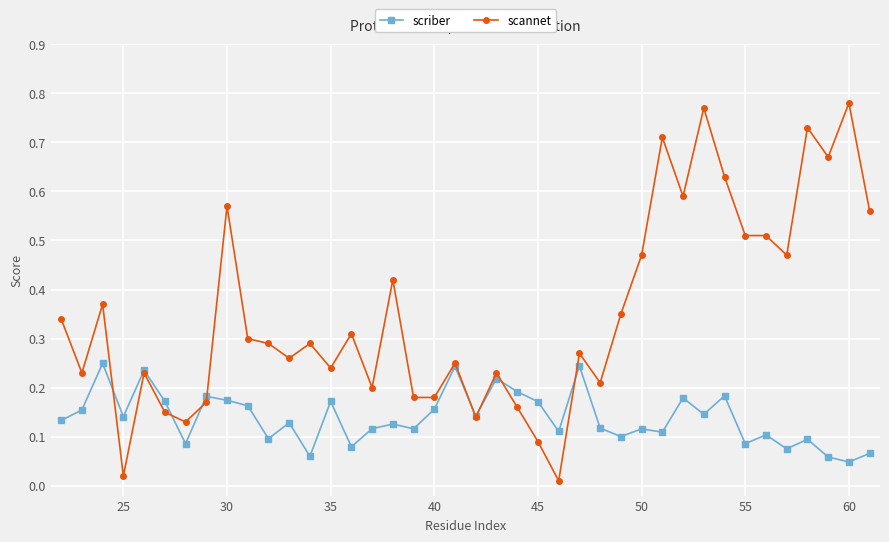

Which series has the largest total across all categories?

scannet